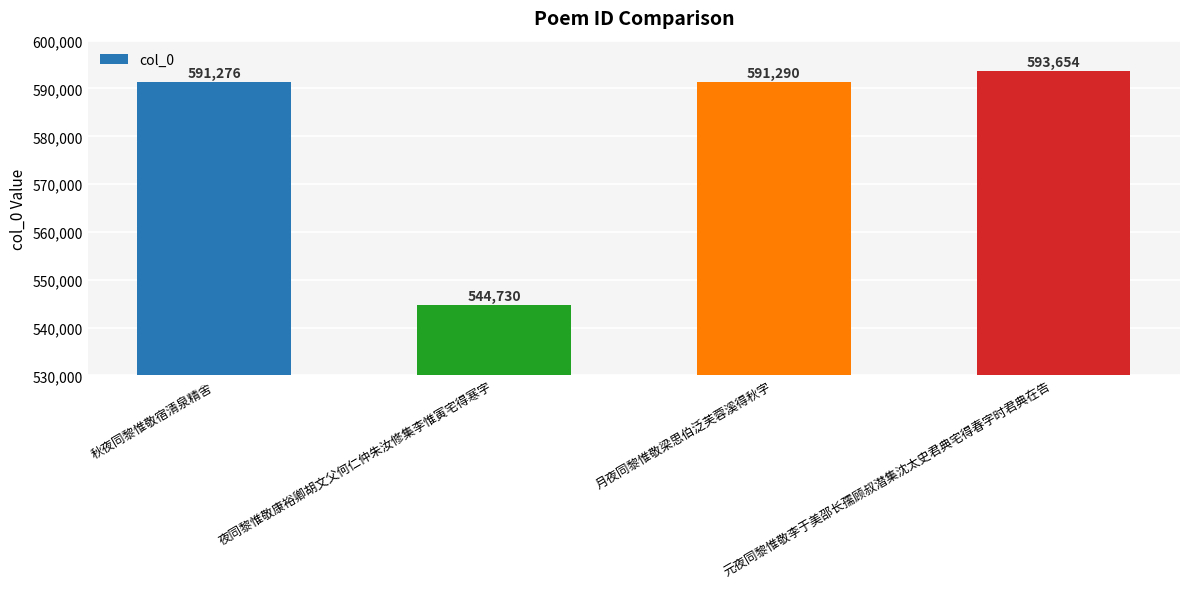

What is the value of the 3rd bar from the left?

591290